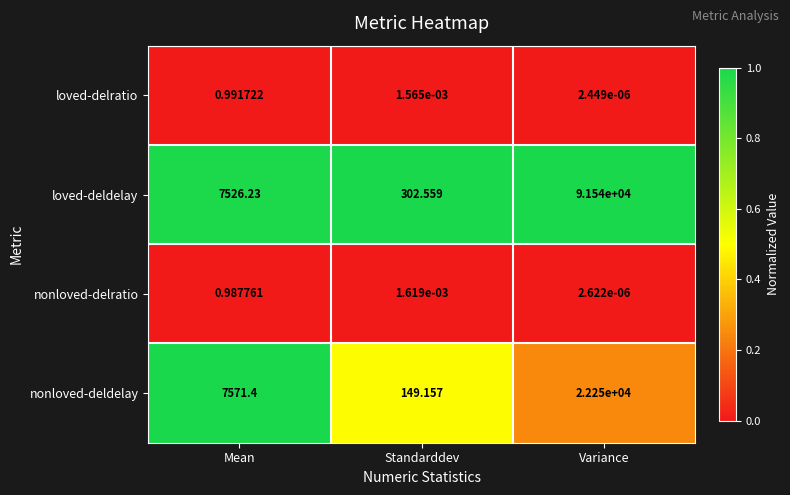

Rank the series by their maximum value, from highest to lowest.

loved-deldelay, nonloved-deldelay, loved-delratio, nonloved-delratio